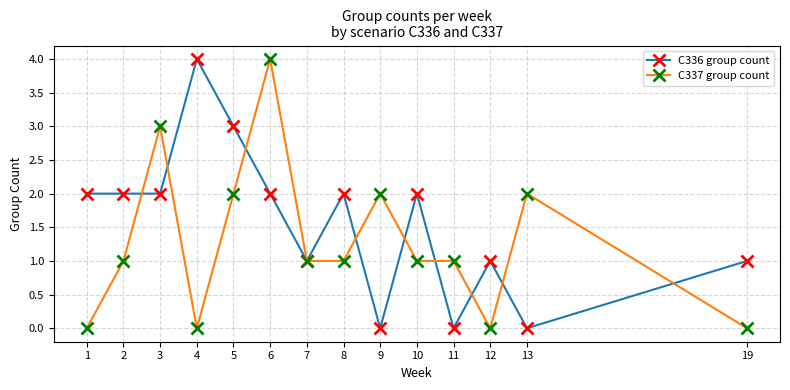

True or false: C336 group count has more than 2 interior local peaks.

True